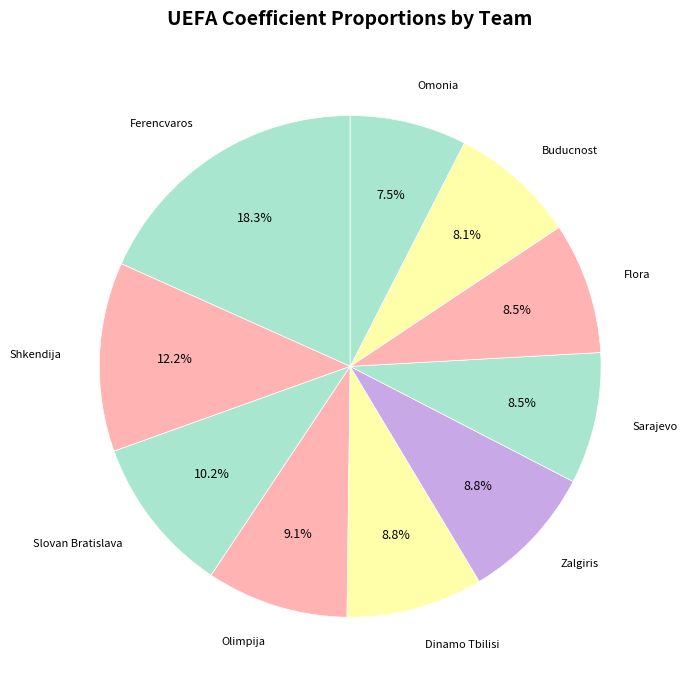

To the nearest percent, what is the average slice percentage?

10%